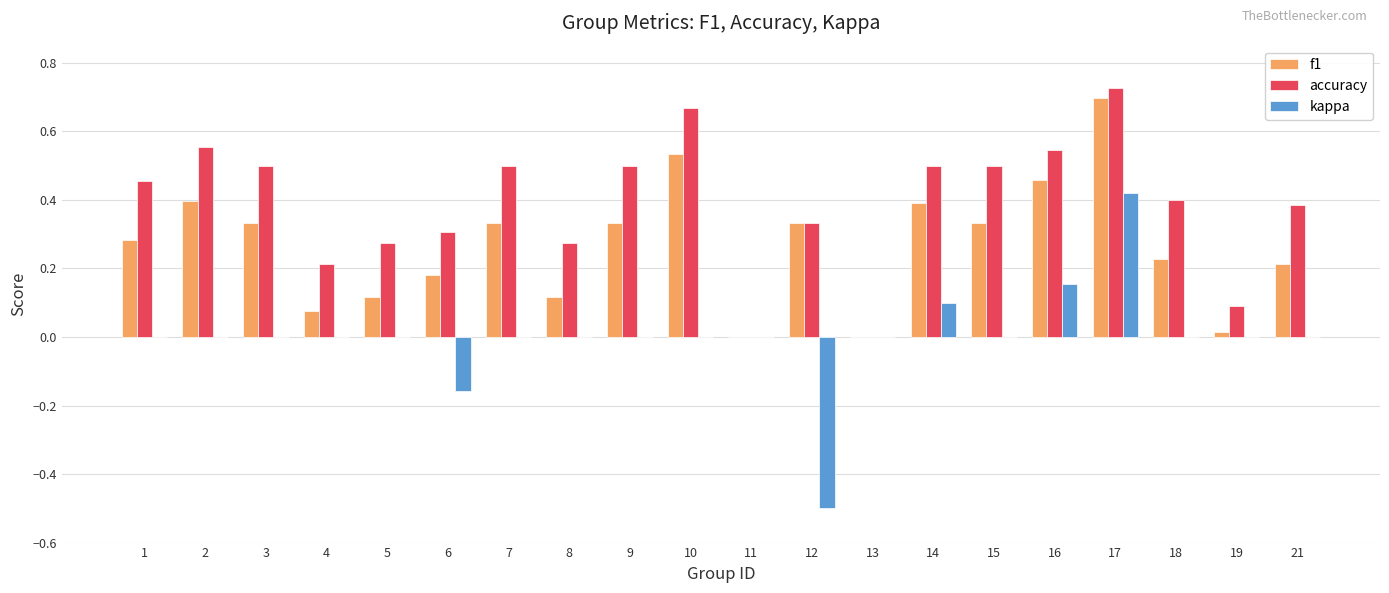

At which label does accuracy reach its peak?

17